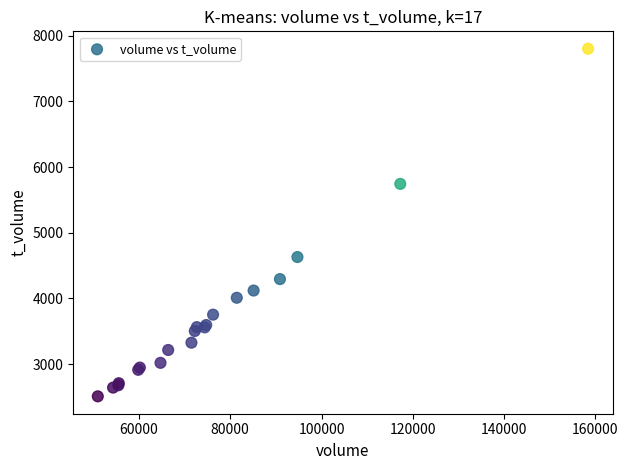

What Y value in the scatter plot is closest to 5155?

4630